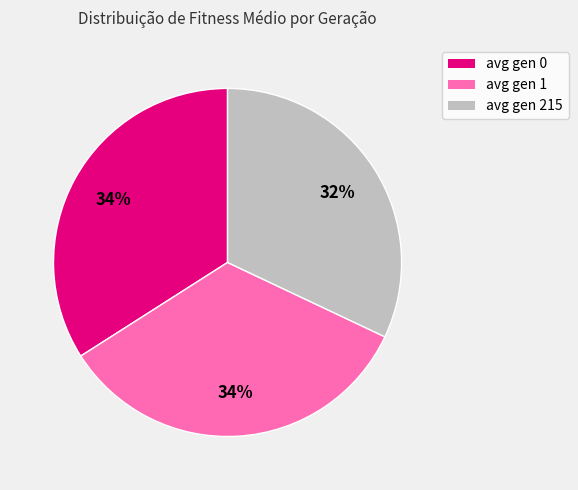

Count the number of slices in the pie.

3